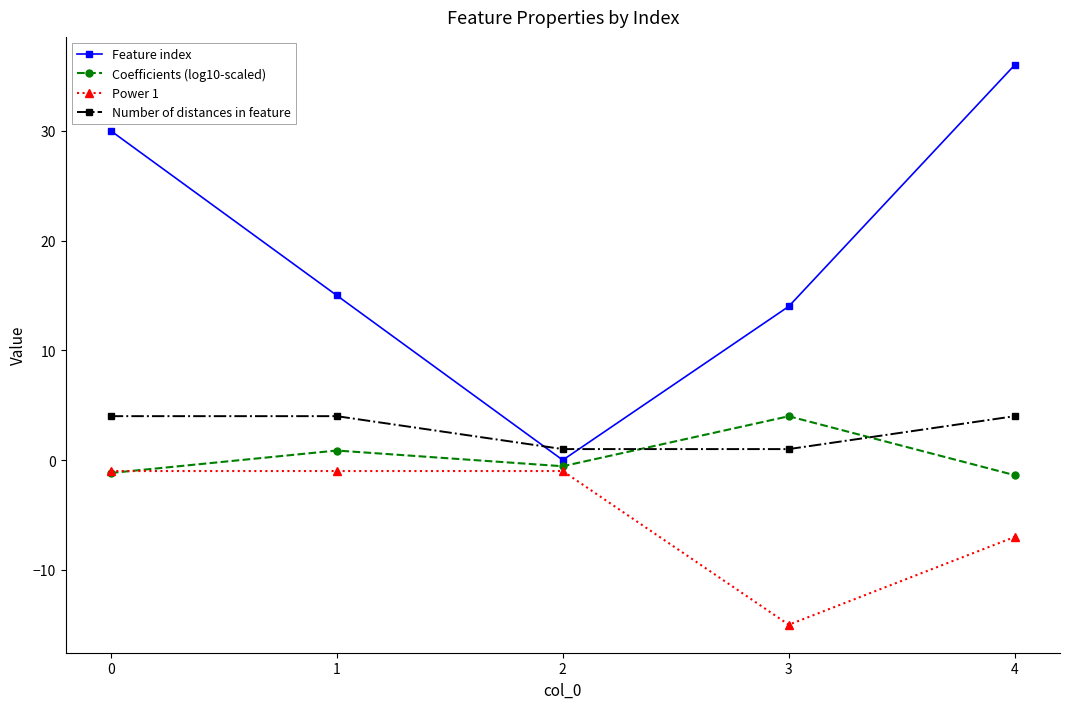

How many negative values does the Coefficients (log10-scaled) series have?

3